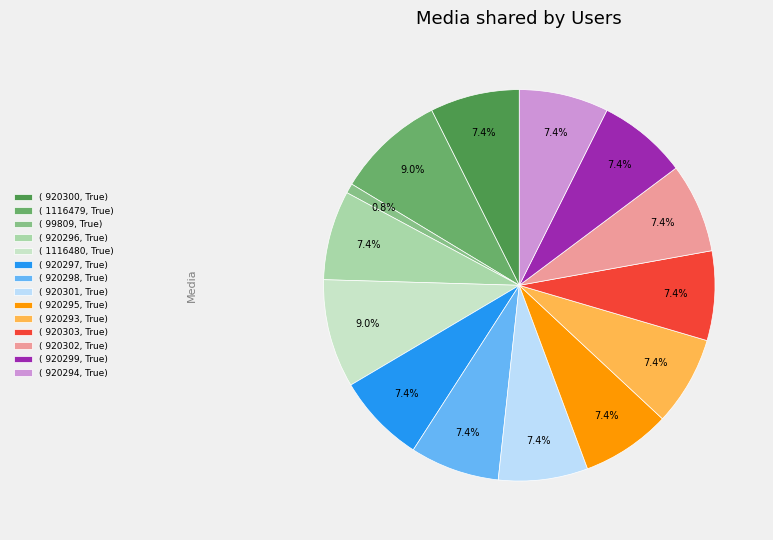

Is there a majority slice in this chart?

No